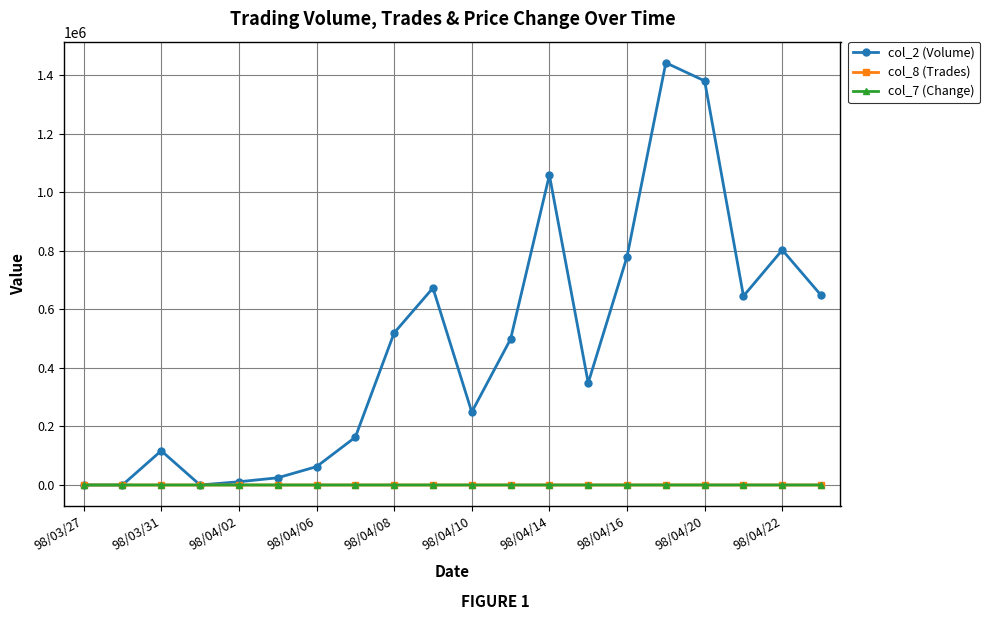

True or false: col_2 (Volume) has more than 2 interior local peaks.

True